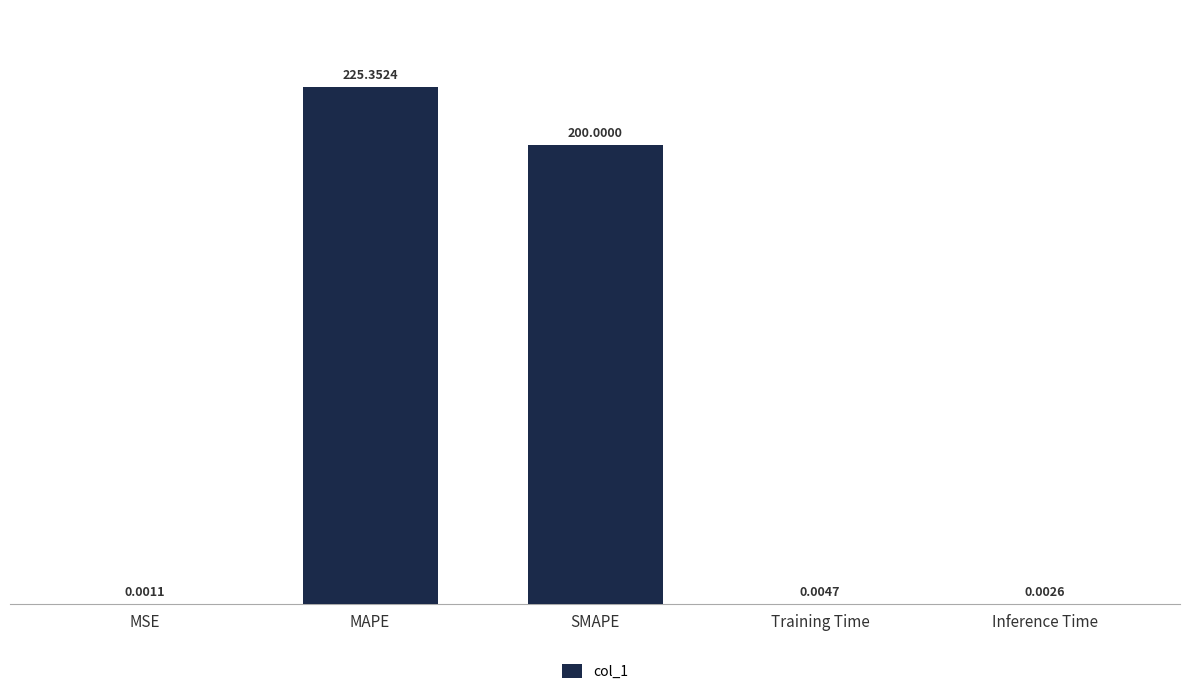

True or false: the data shows 344.5 at SMAPE.

False